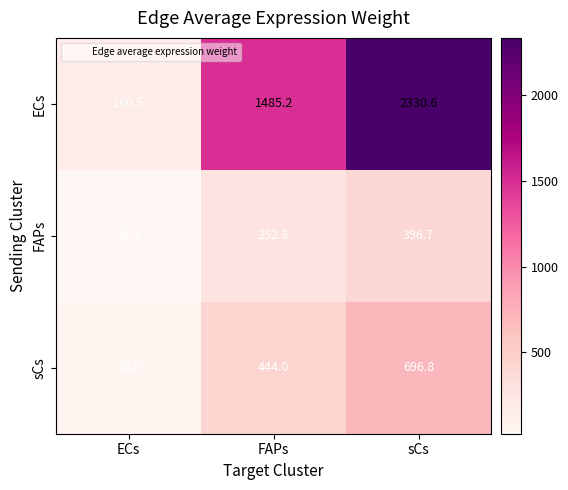

What is the difference between the FAPs values at sCs and FAPs?

143.9